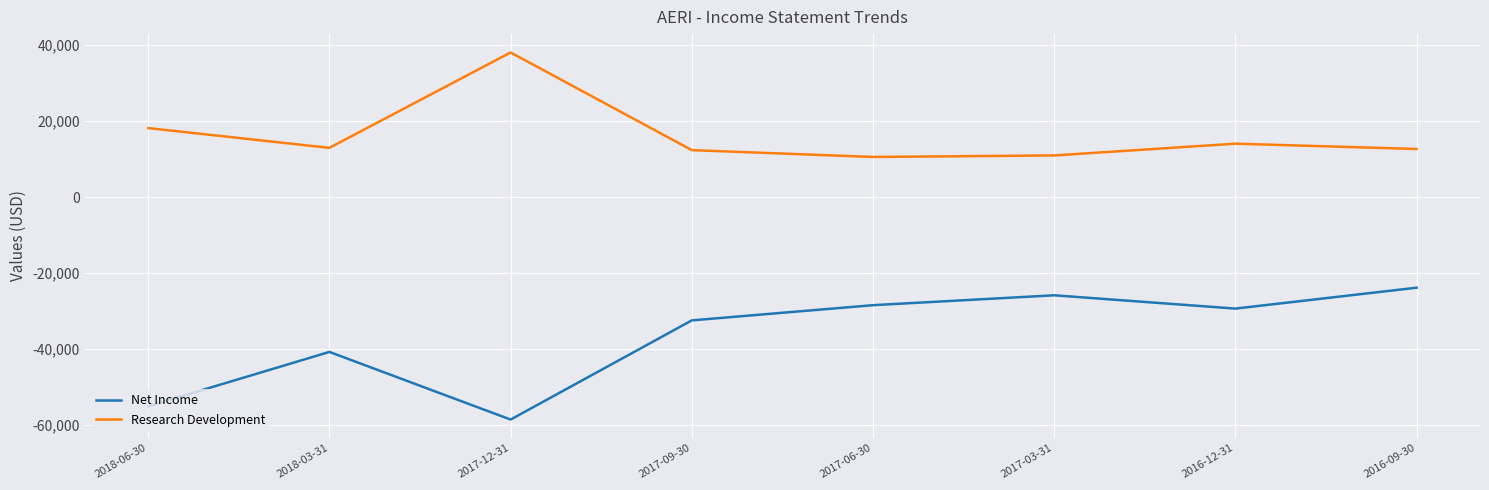

Between 2018-03-31 and 2017-03-31, which series saw the biggest shift?

Net Income